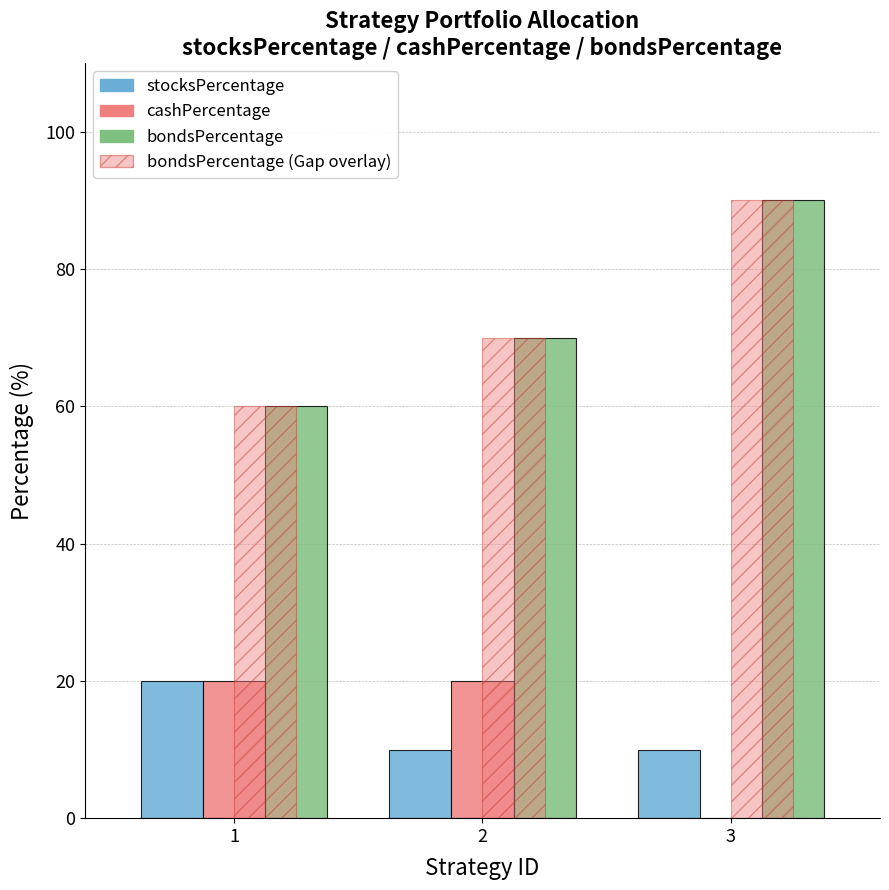

Is it true that bondsPercentage equals 51 at 3?

False